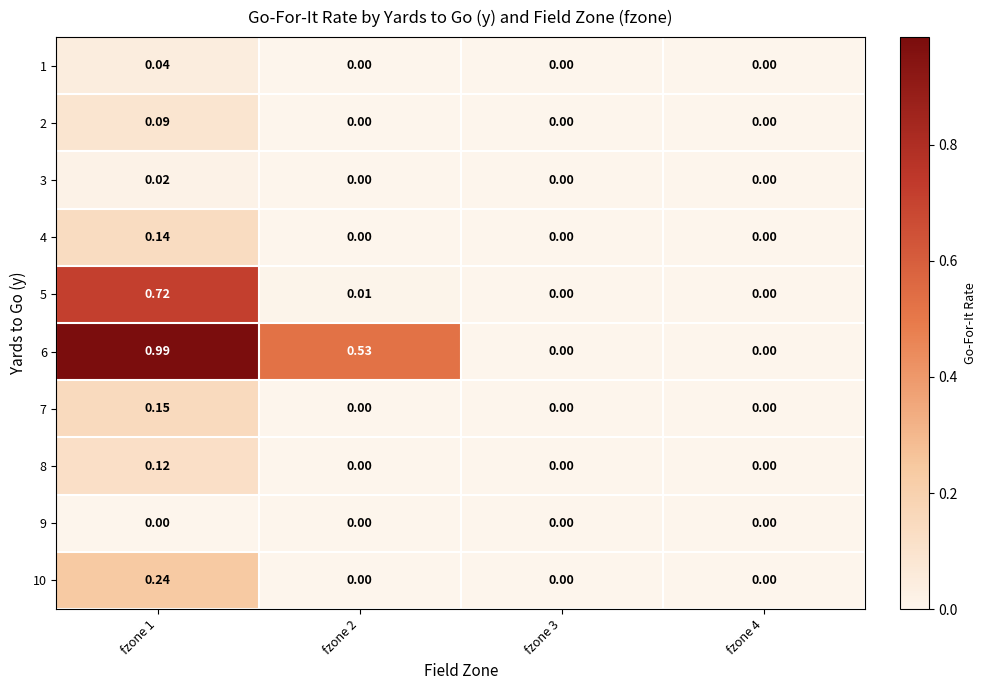

How many distinct data groups are displayed?

10